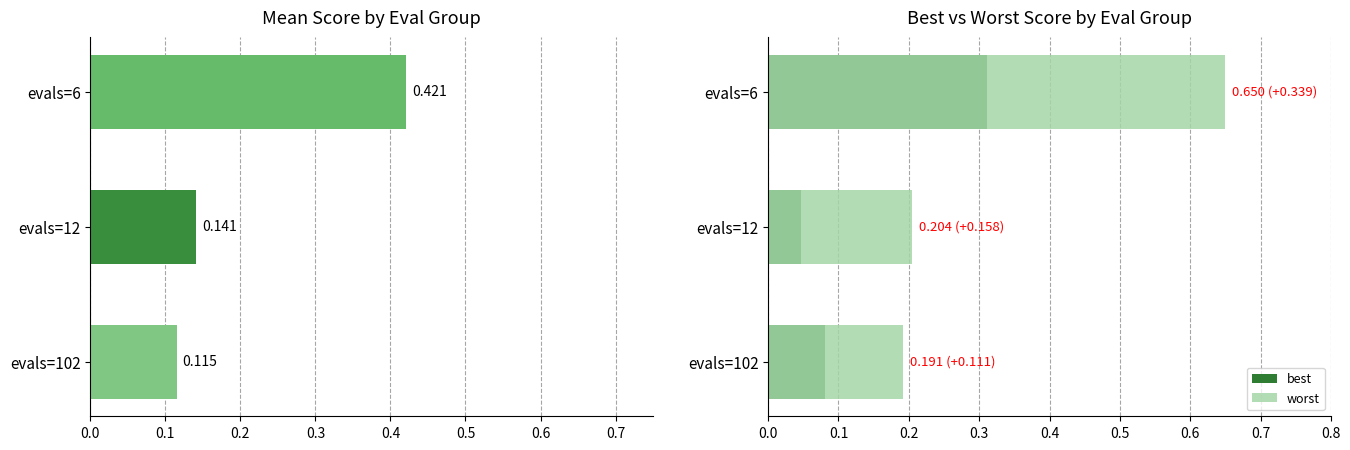

Does the chart contain any negative values?

No